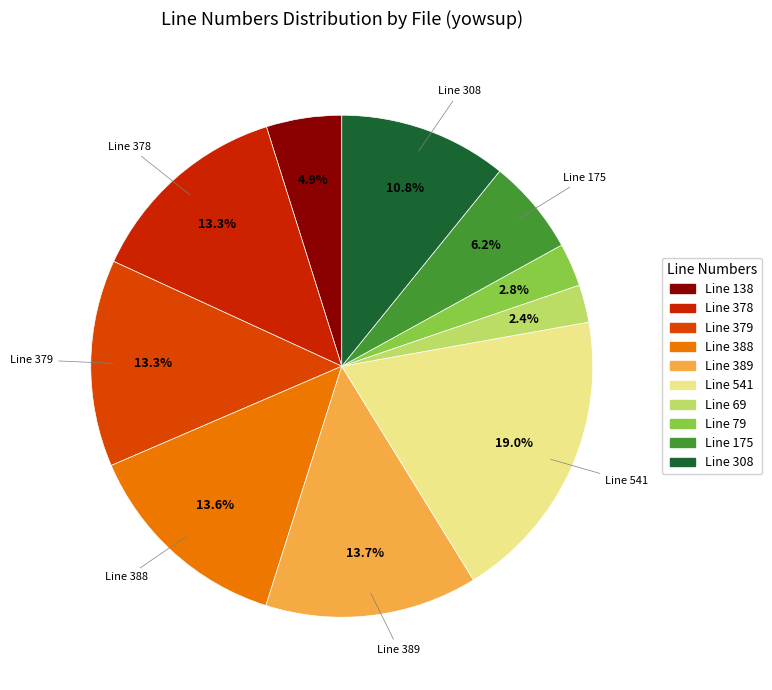

How many segments does this pie chart have?

10